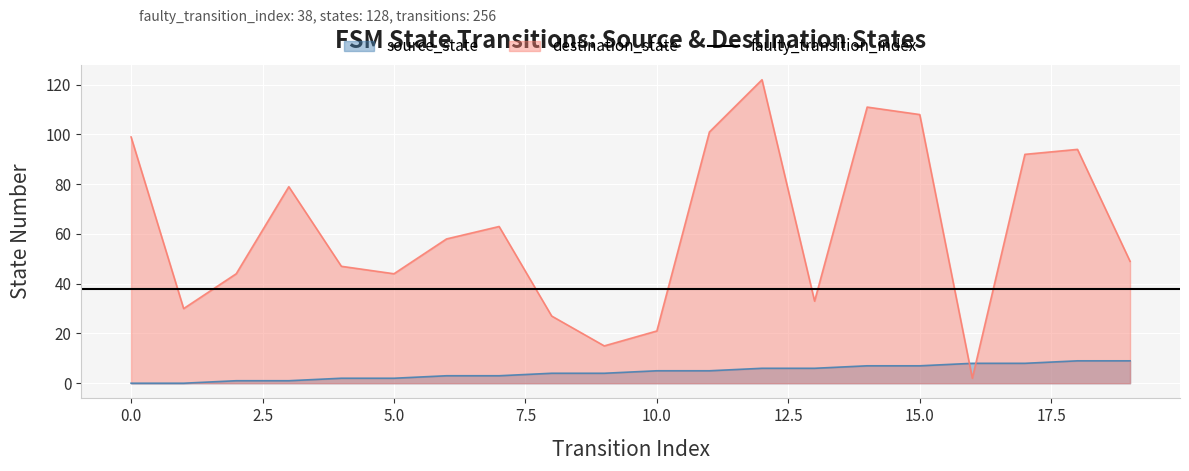

The value of source_state at 5 is 3. True or false?

False